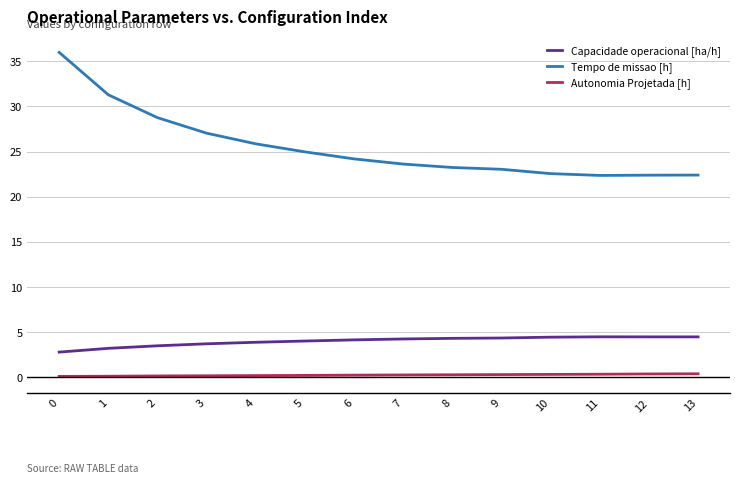

Rank the series by their maximum value, from highest to lowest.

Tempo de missao [h], Capacidade operacional [ha/h], Autonomia Projetada [h]